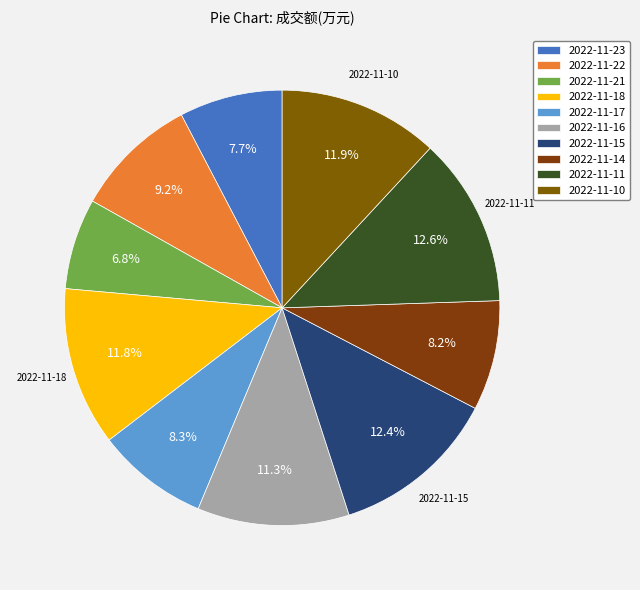

To the nearest percent, what is the difference between the 2022-11-18 and 2022-11-17 slice percentages?

3%